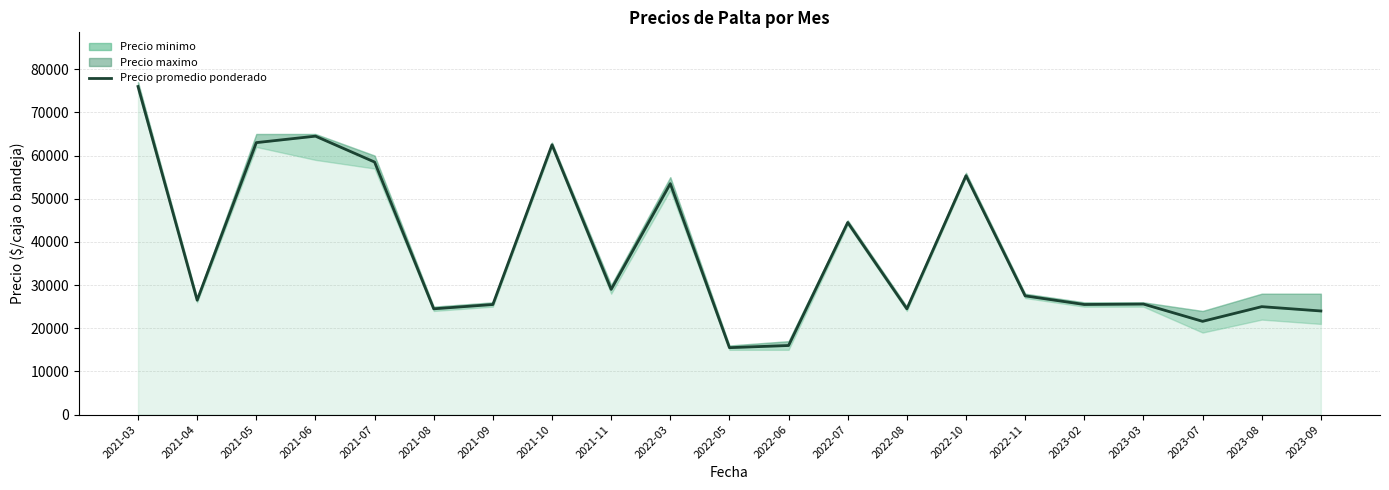

What is the label of the 18th point from the left?

2023-03